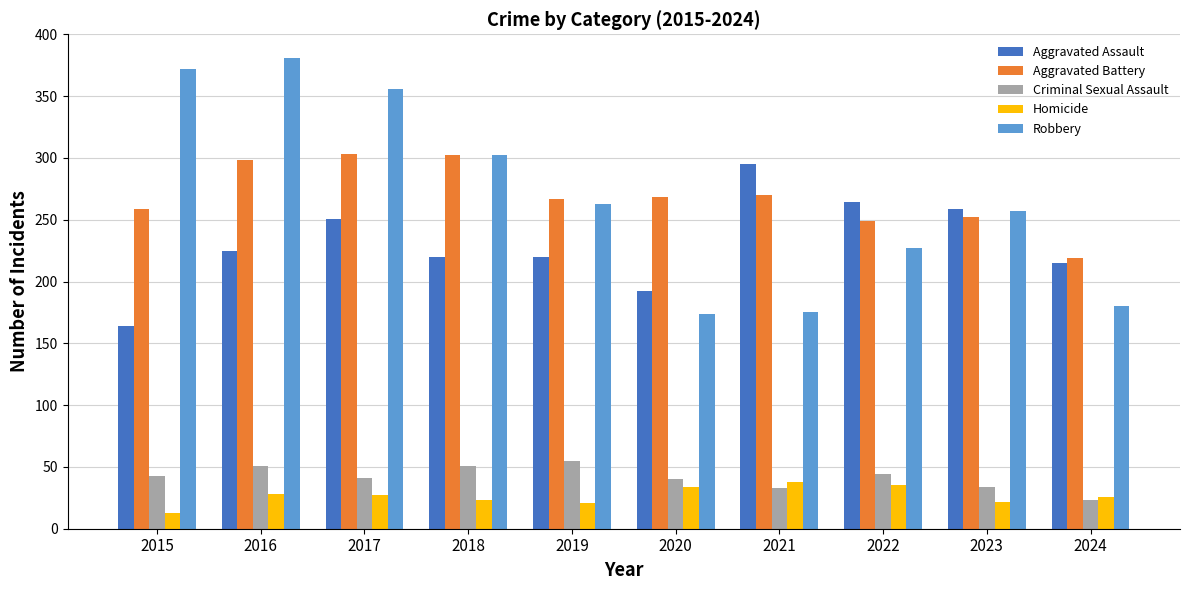

At which label is Robbery closest to 277?

2019